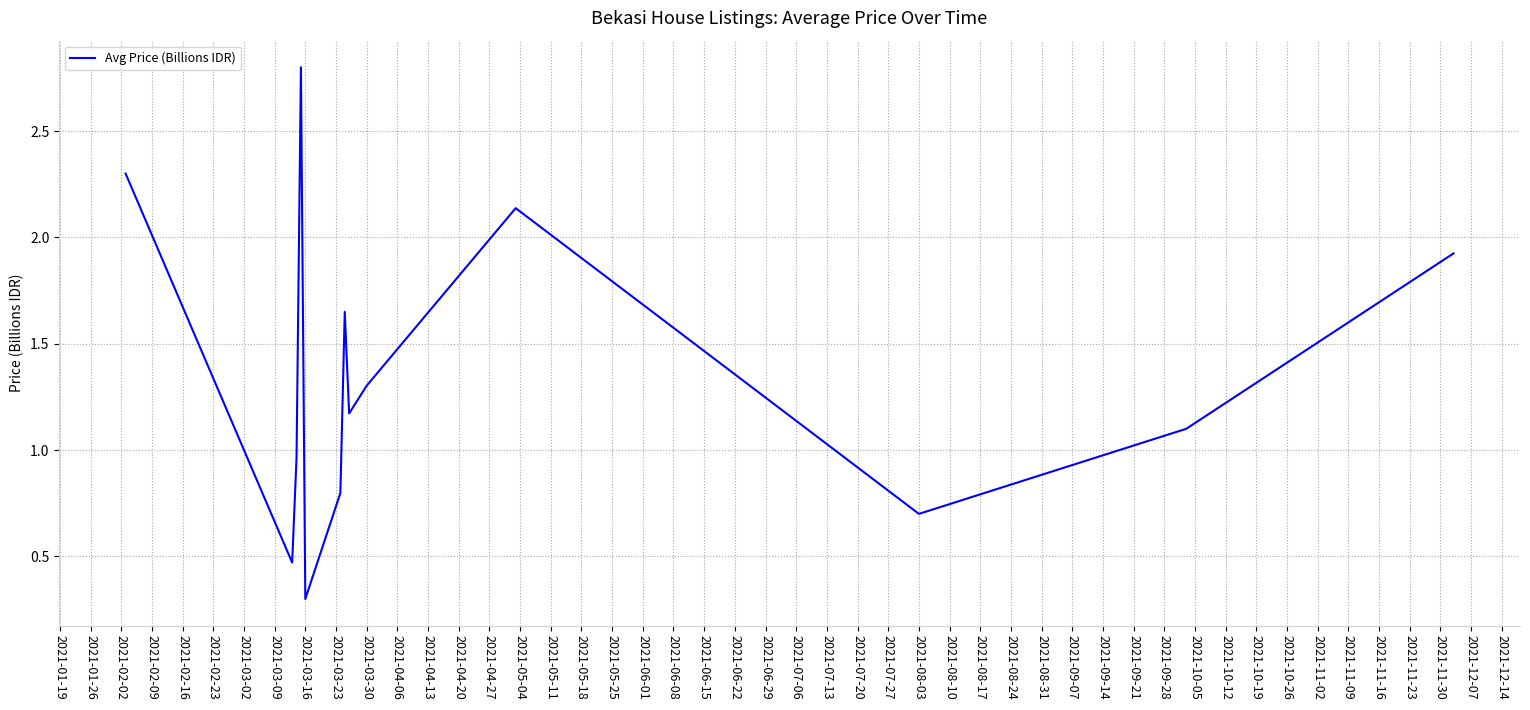

What is the minimum value shown in the chart?

0.3